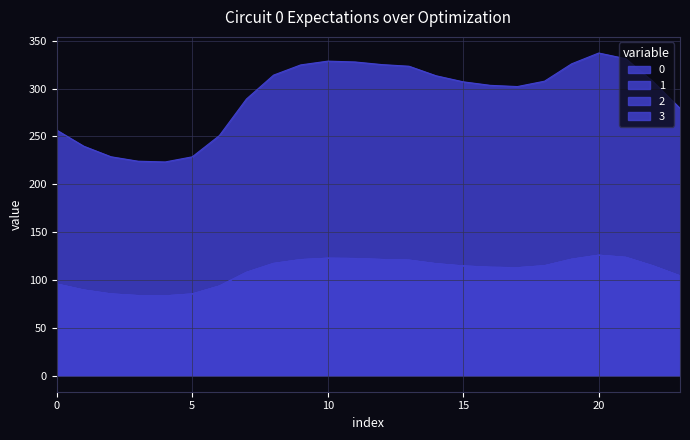

True or false: 0 has a value of 324.7 at 9.

True